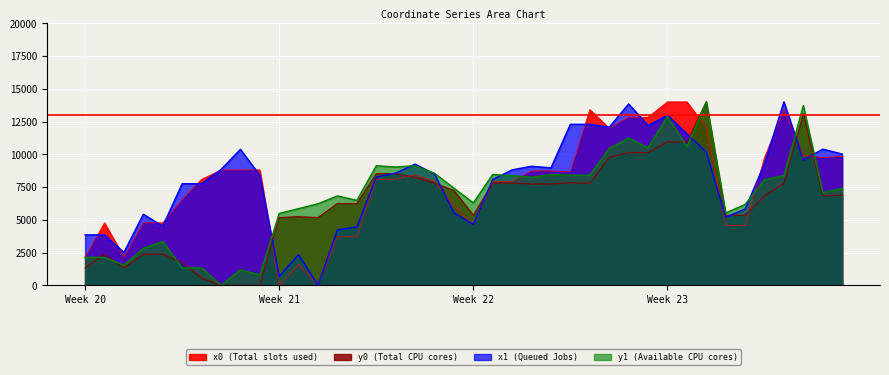

At 4, list the series in order from largest to smallest.

x0, x1, y1, y0